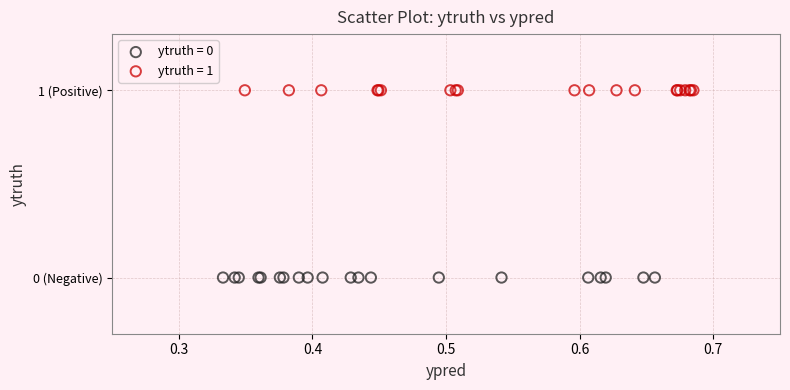

What are all the series names shown in the legend?

ytruth = 0, ytruth = 1